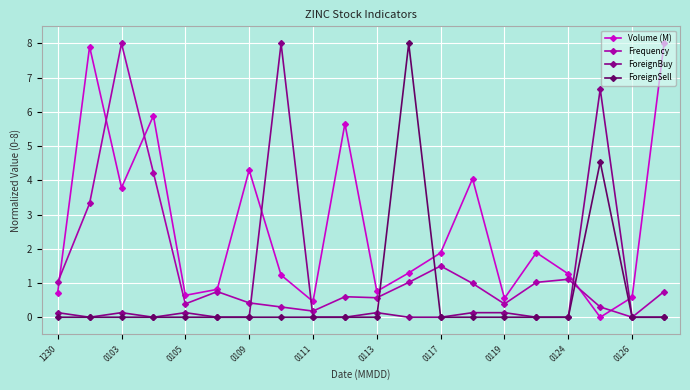

What is the highest value of the Volume (M) series?

8.0